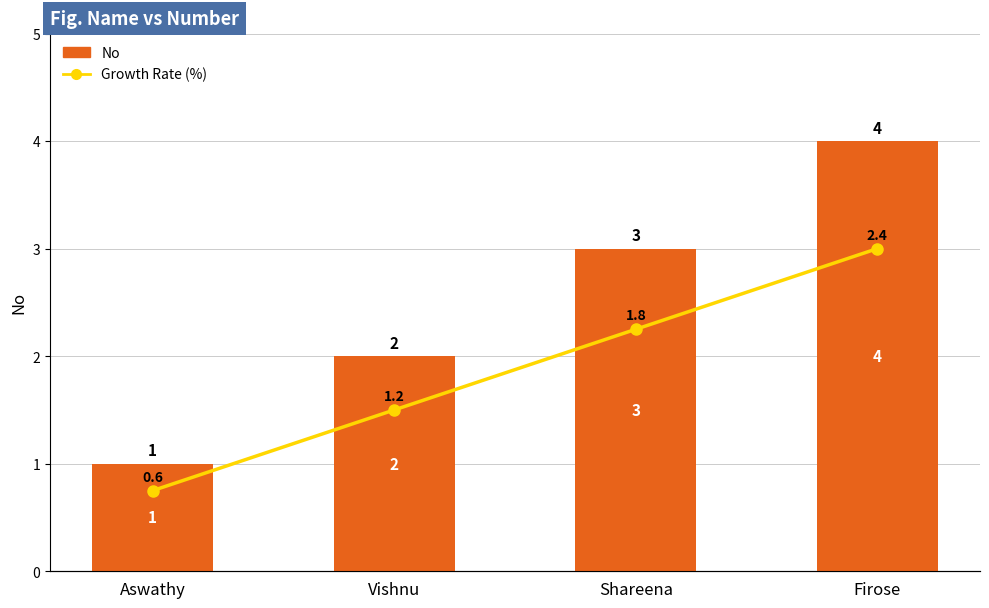

How many groups of bars are there?

4